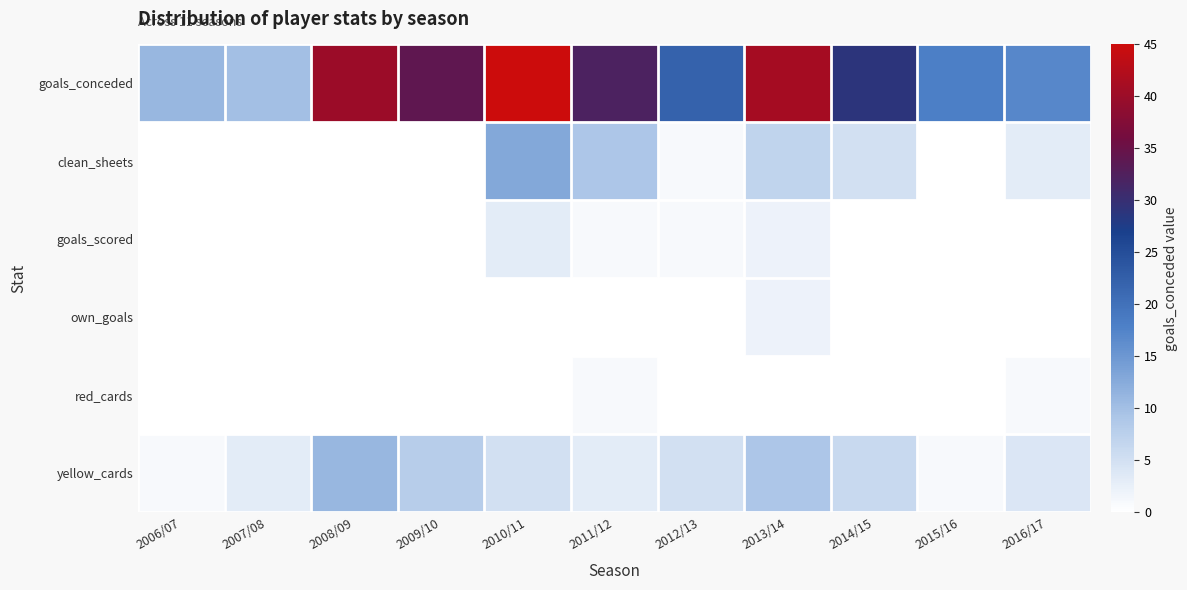

Which series has the largest total across all categories?

goals_conceded